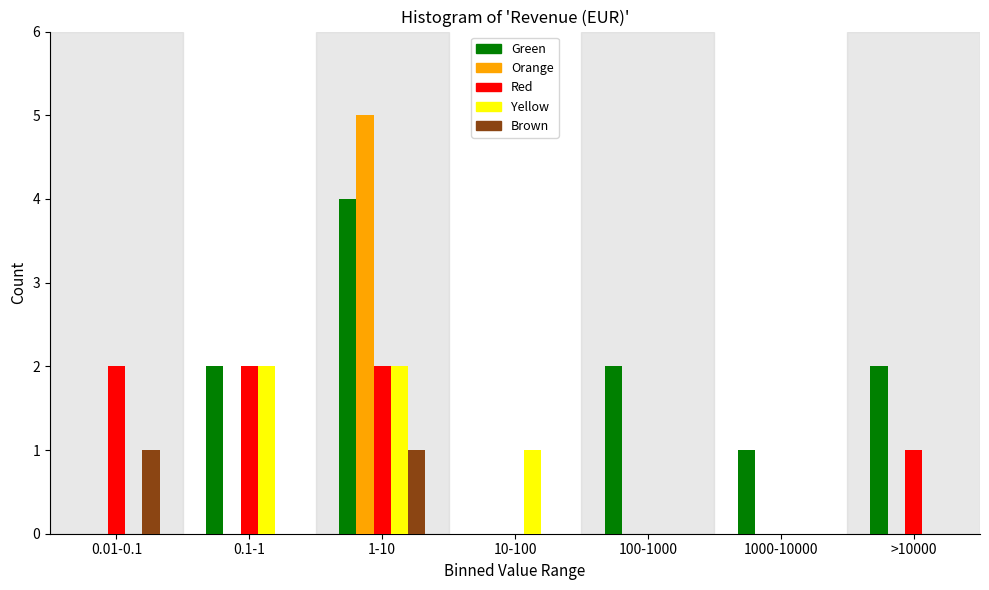

What is the maximum value shown in the chart?

5